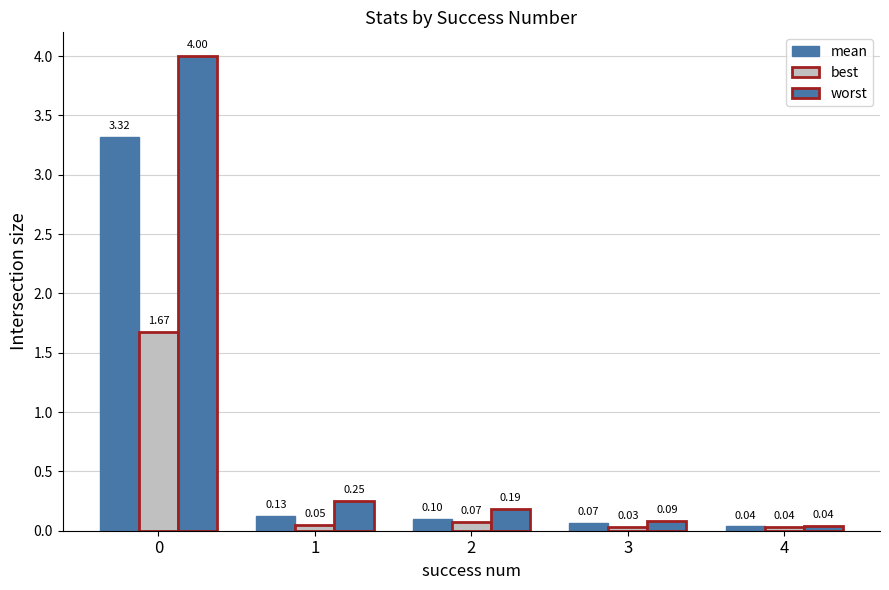

Reading left to right, extract all data points from this chart.

mean: 3.3	0.1	0.1	0.1	0.0
best: 1.7	0.1	0.1	0.0	0.0
worst: 4.0	0.2	0.2	0.1	0.0